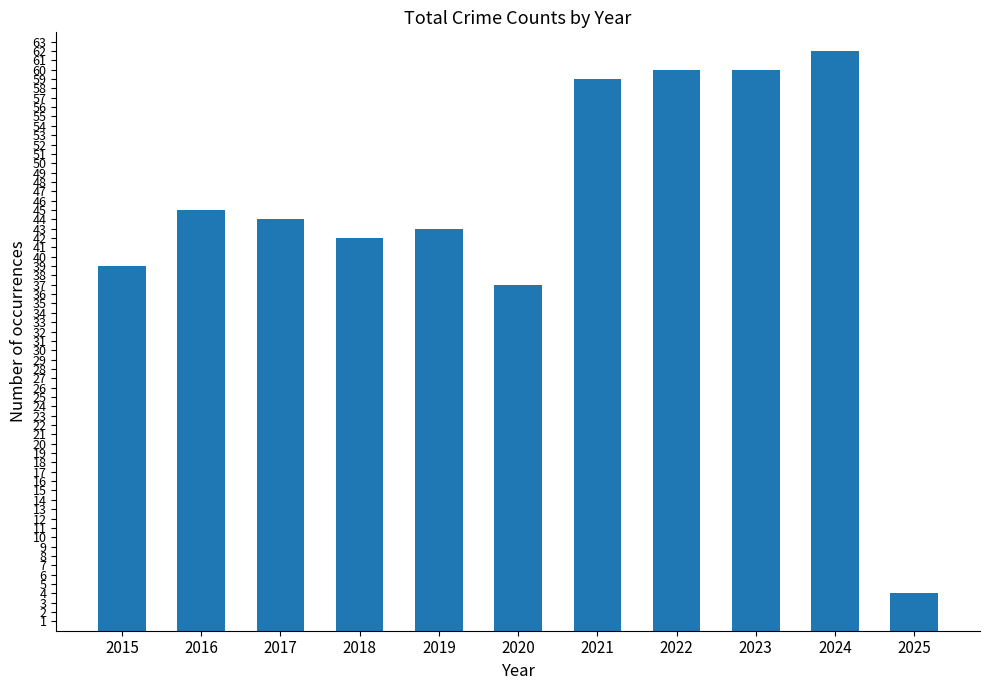

True or false: the data shows 62 at 2024.

True